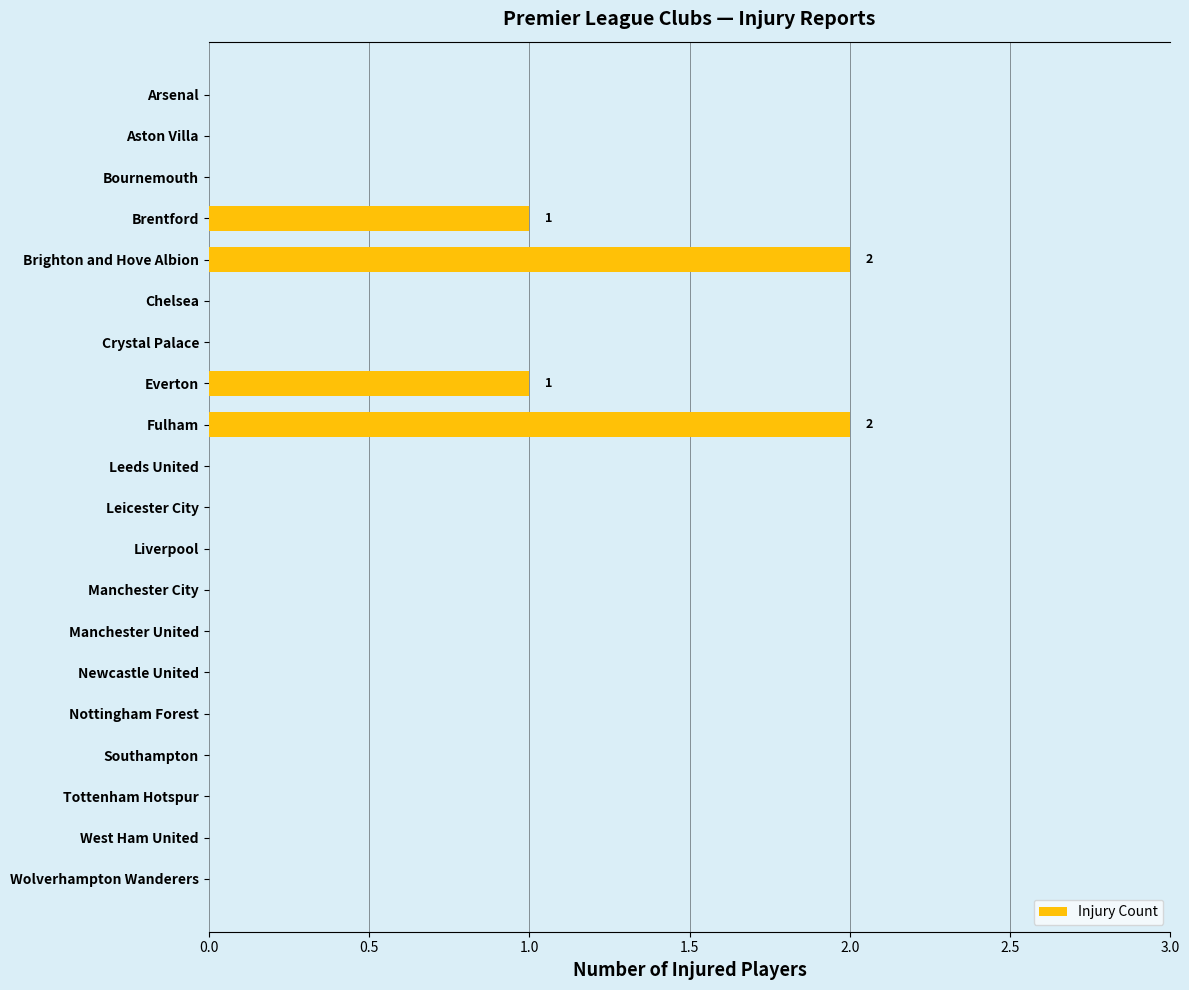

The value at Manchester United is 0. True or false?

True